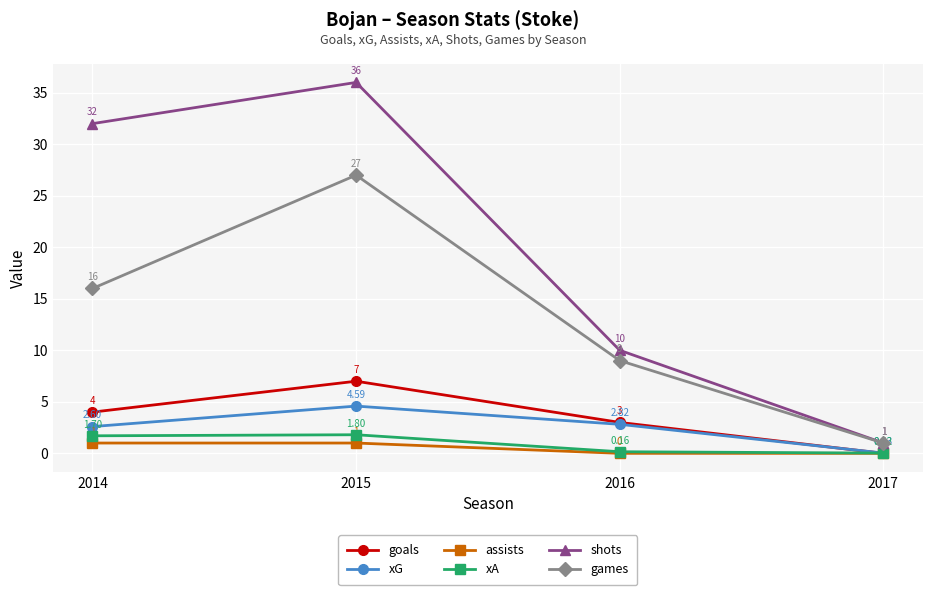

Which category has the highest value in the games series?

2015